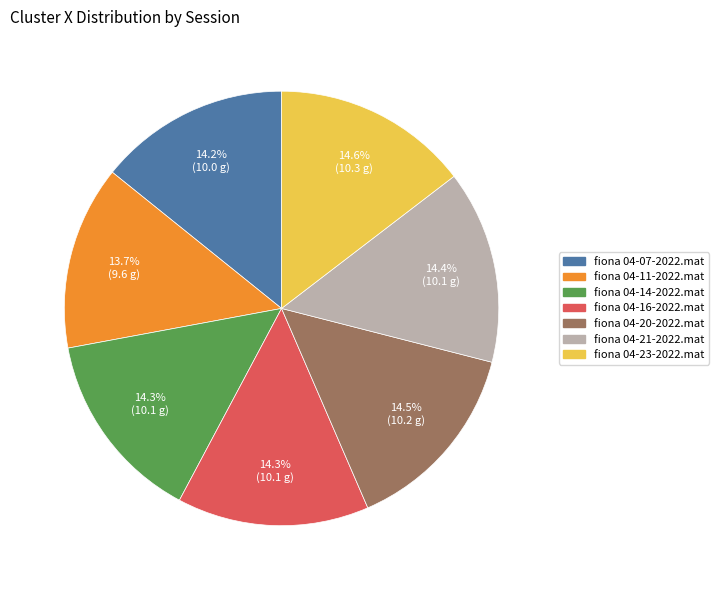

To the nearest percent, what is the combined percentage of fiona 04-23-2022.mat and fiona 04-14-2022.mat?

29%